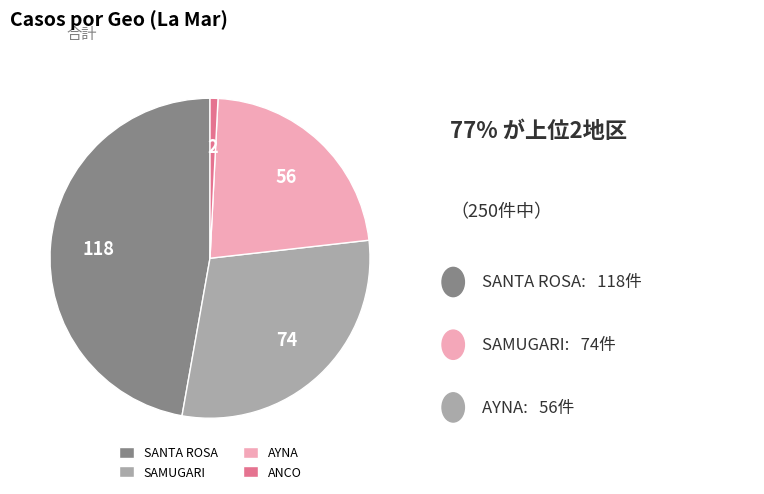

What is the largest slice in the pie chart?

SANTA ROSA